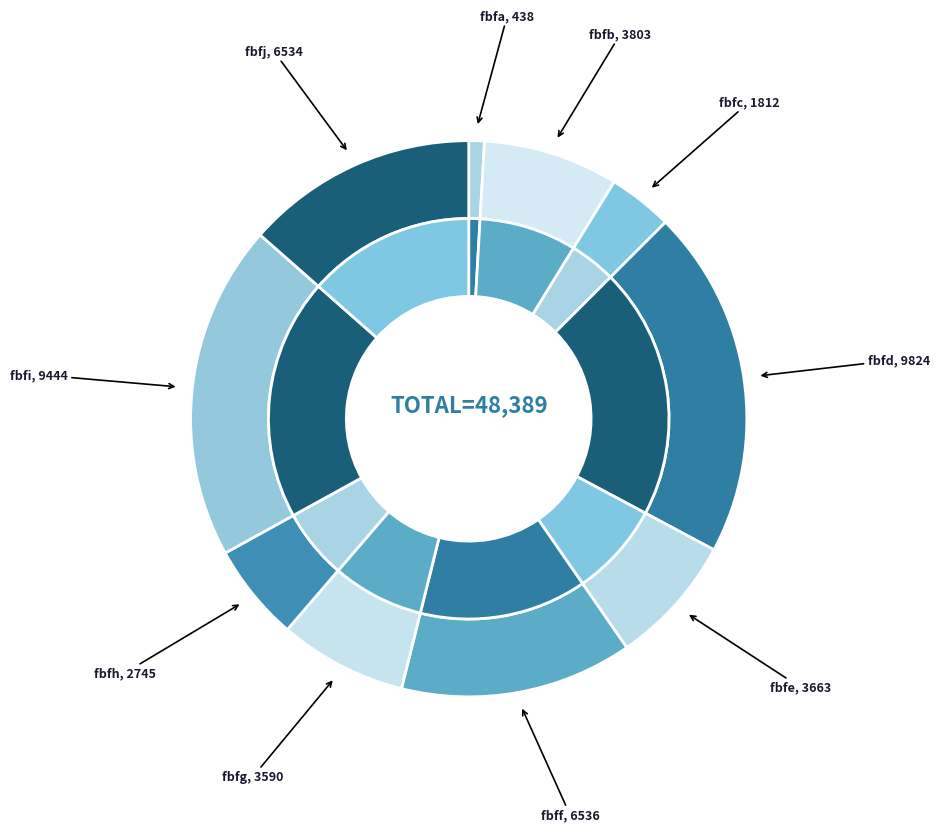

Which slice is the smallest?

fbfa